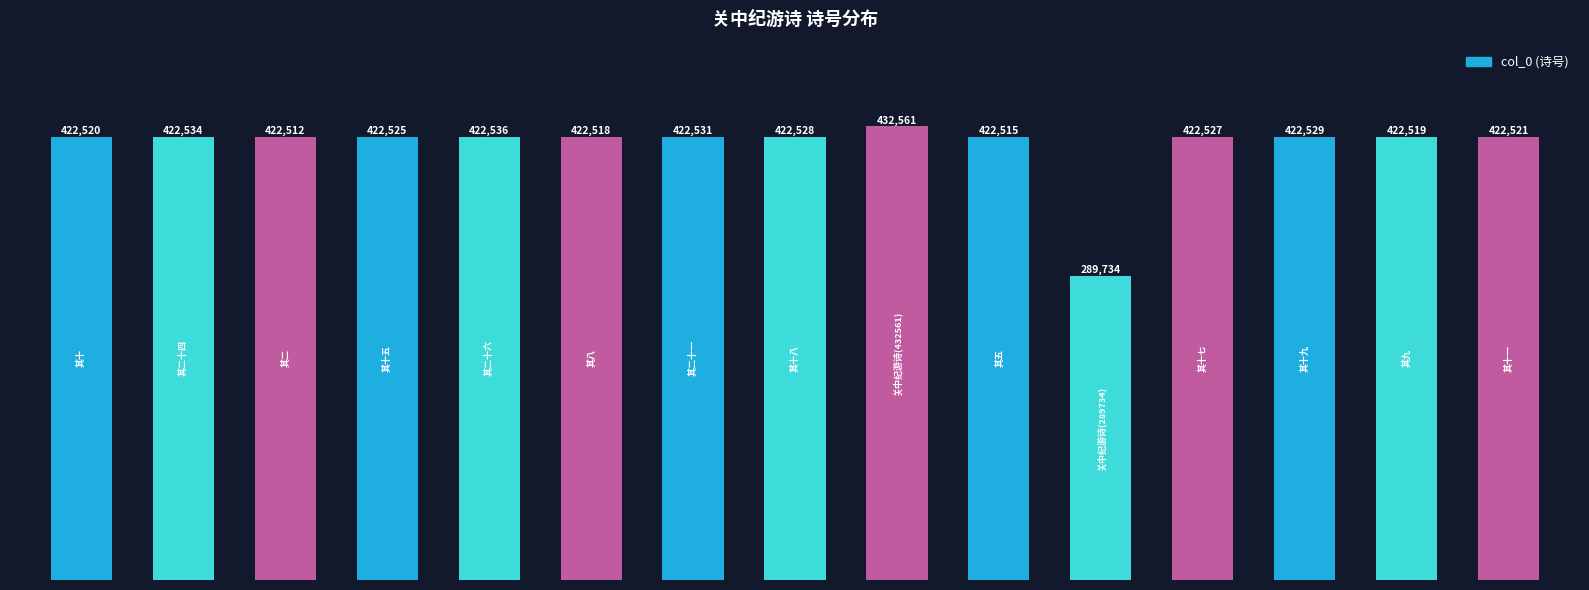

What is the value of the 10th bar from the left?

422515